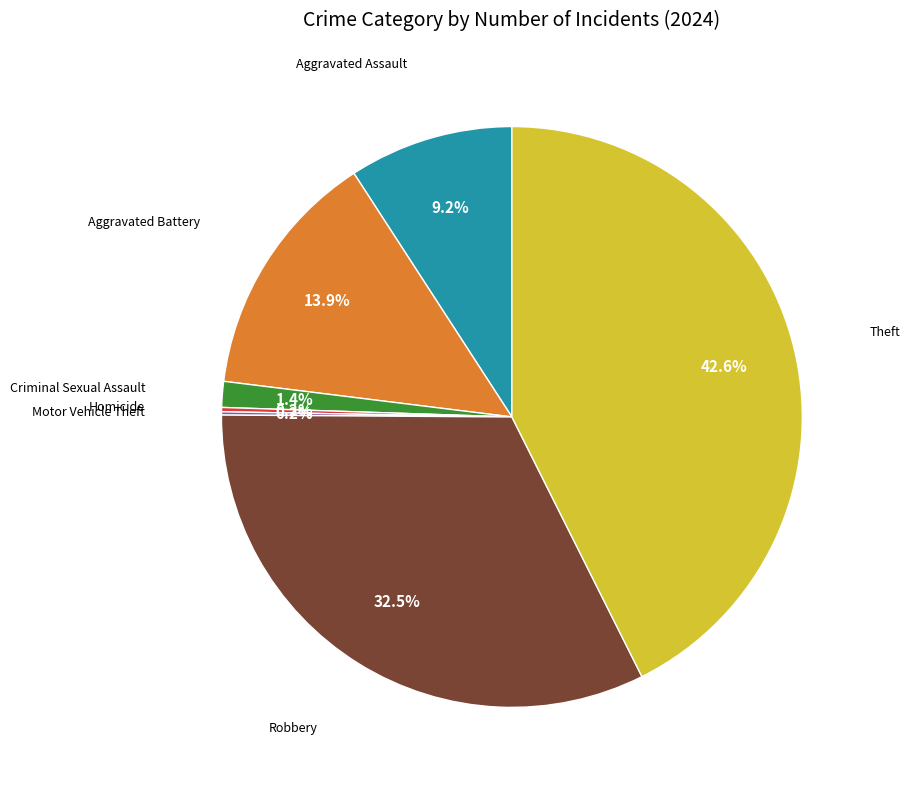

Is there any slice that represents more than half of the pie?

No